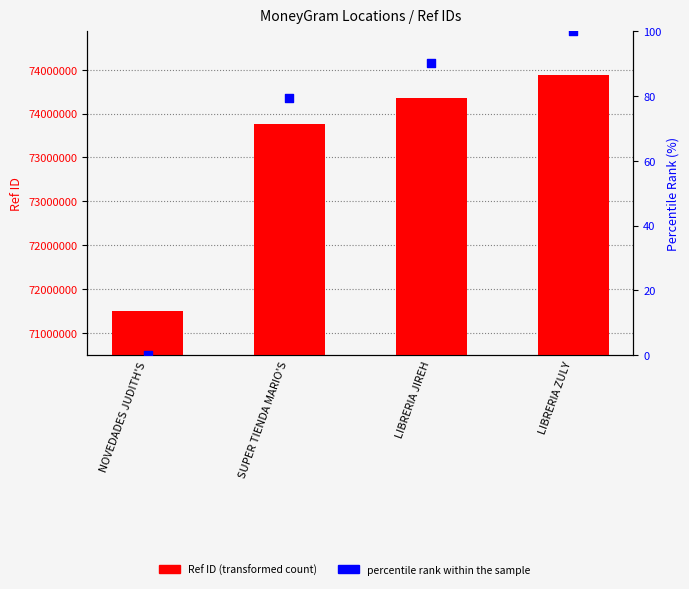

Which series reaches the maximum Y coordinate?

Ref ID